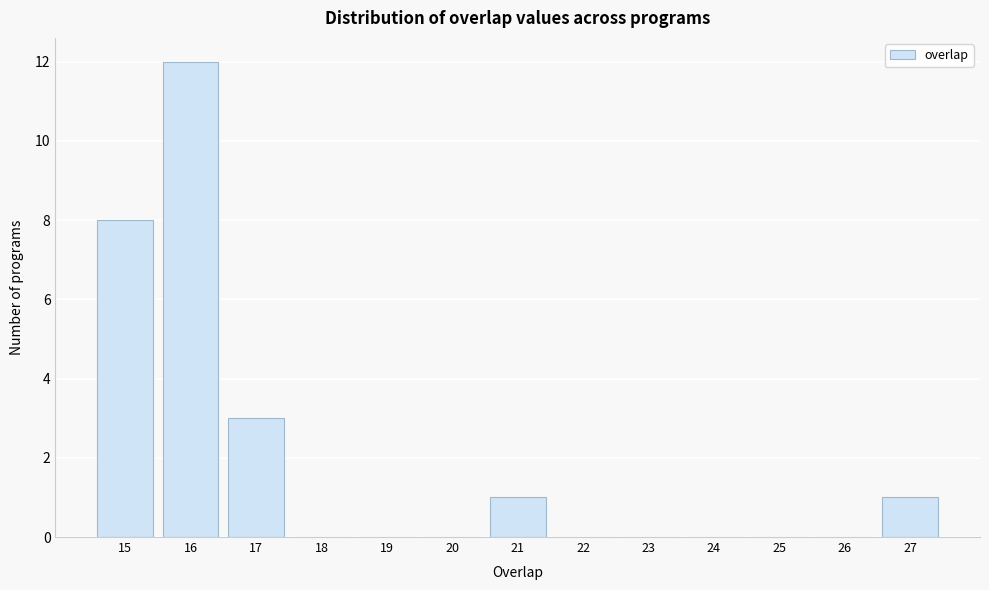

Reading left to right, transcribe this chart: for each bar, give the range it covers on the x-axis and its height. The values are not printed on the chart, so give them approximately, as read against the axis.

14.5 to 15.5: 8
15.5 to 16.5: 12
16.5 to 17.5: 3
17.5 to 18.5: 0
18.5 to 19.5: 0
19.5 to 20.5: 0
20.5 to 21.5: 1
21.5 to 22.5: 0
22.5 to 23.5: 0
23.5 to 24.5: 0
24.5 to 25.5: 0
25.5 to 26.5: 0
26.5 to 27.5: 1